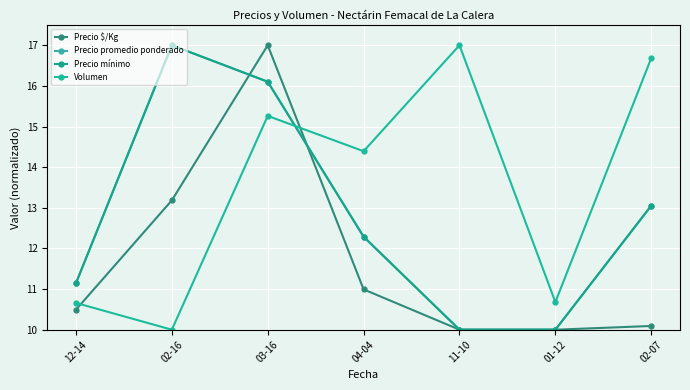

Does the chart have visible grid lines?

Yes